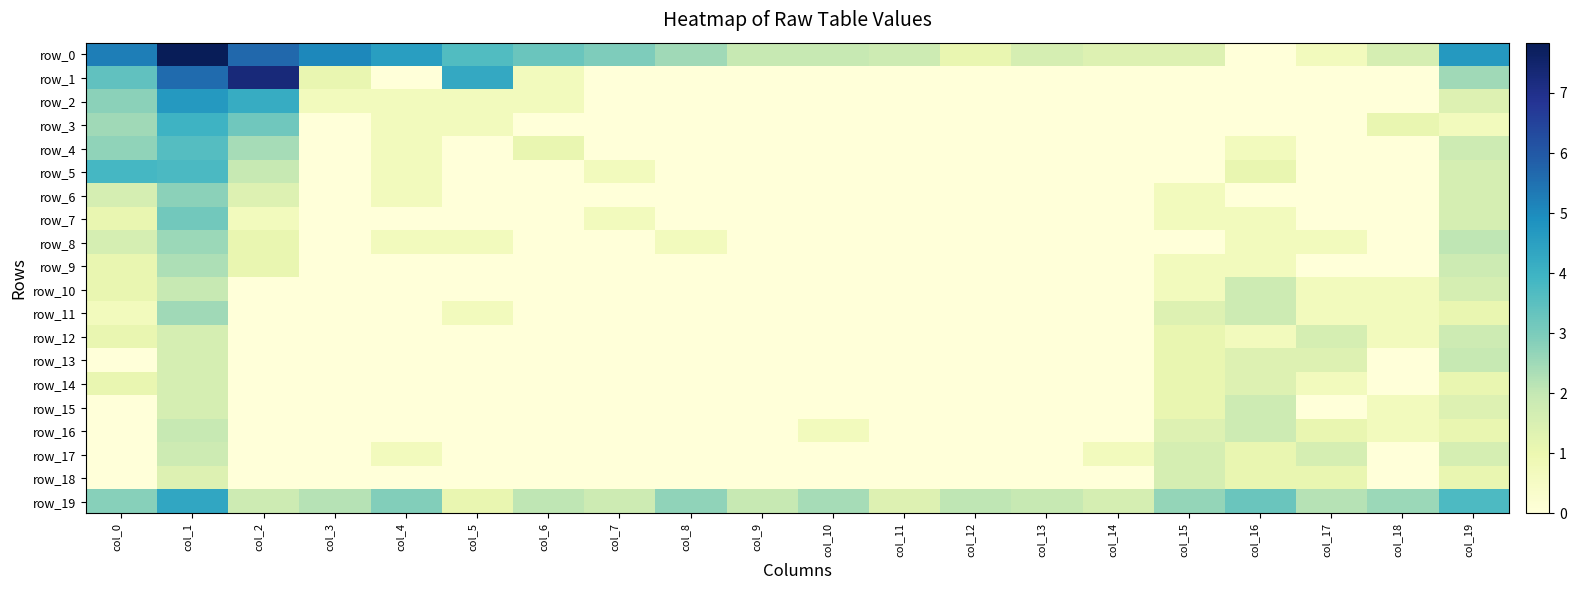

What is the difference between the highest and lowest values at col_7?

2.9